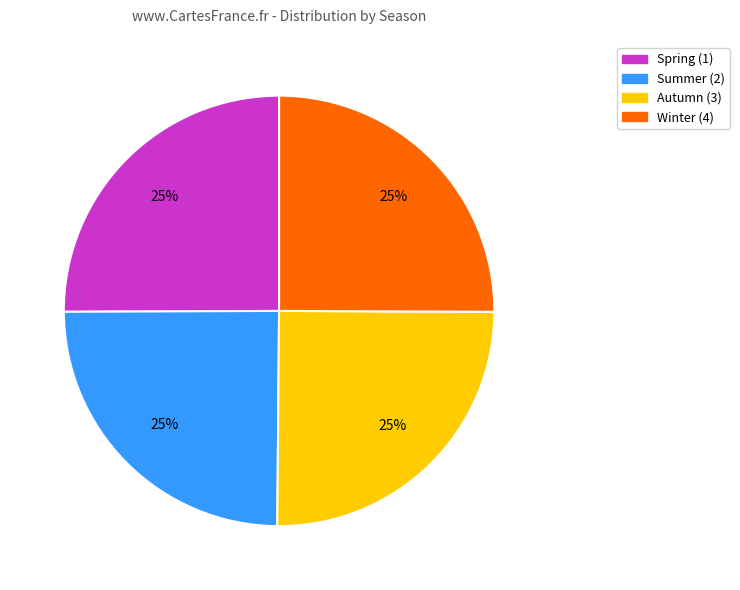

Does any single category account for the majority?

No